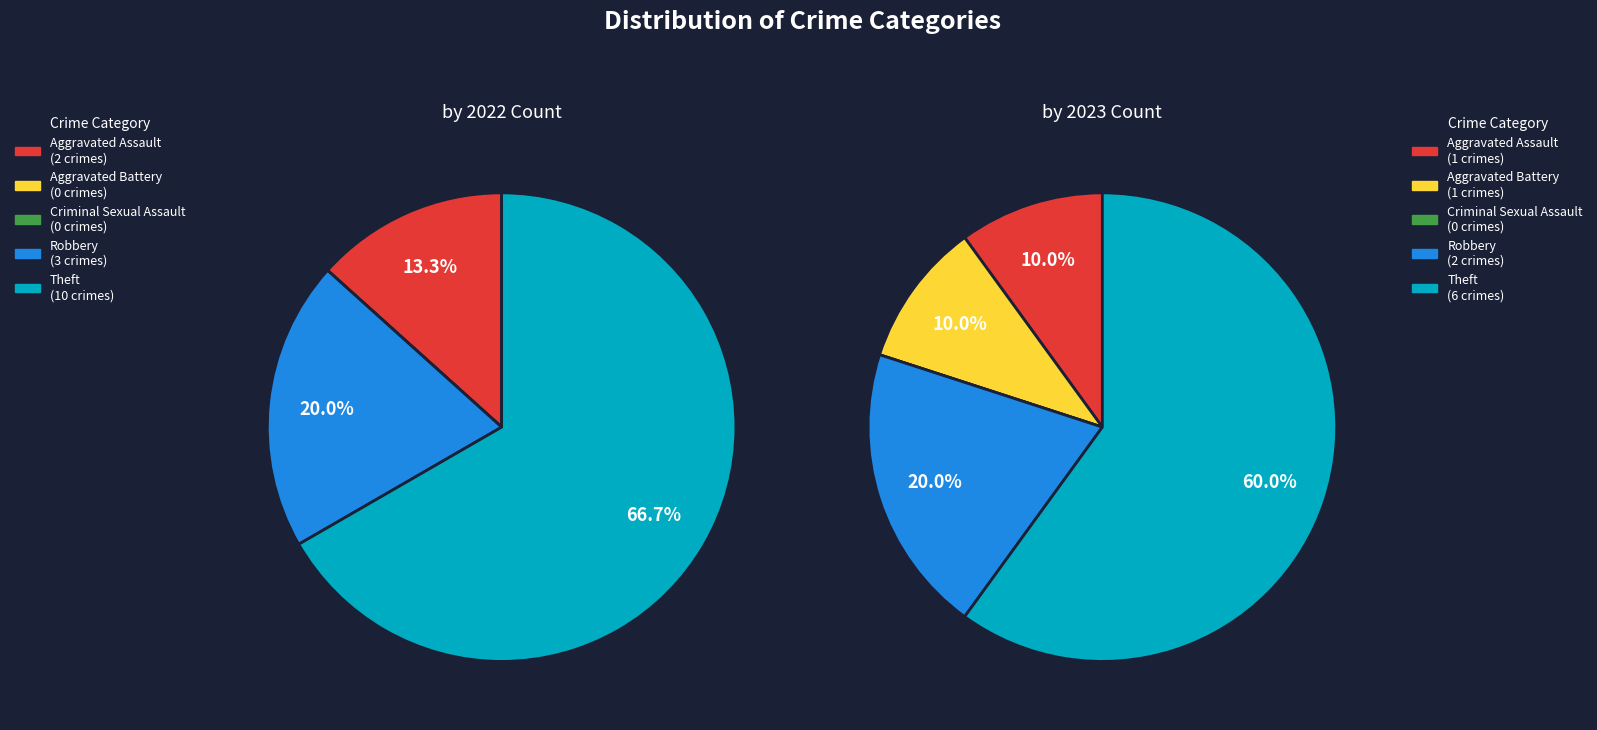

What is the majority slice?

Theft